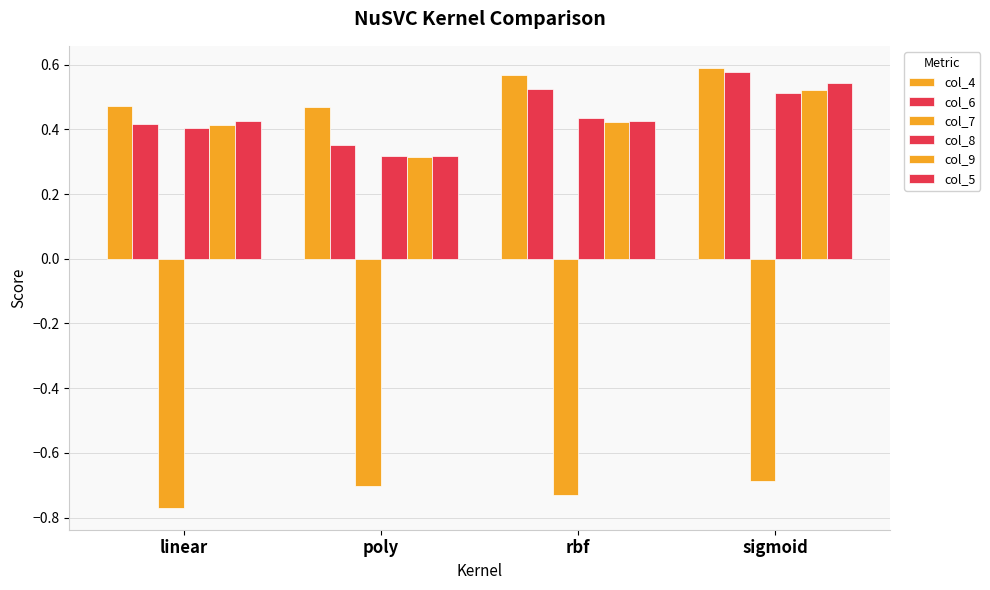

Between poly and rbf, which series saw the biggest shift?

col_6